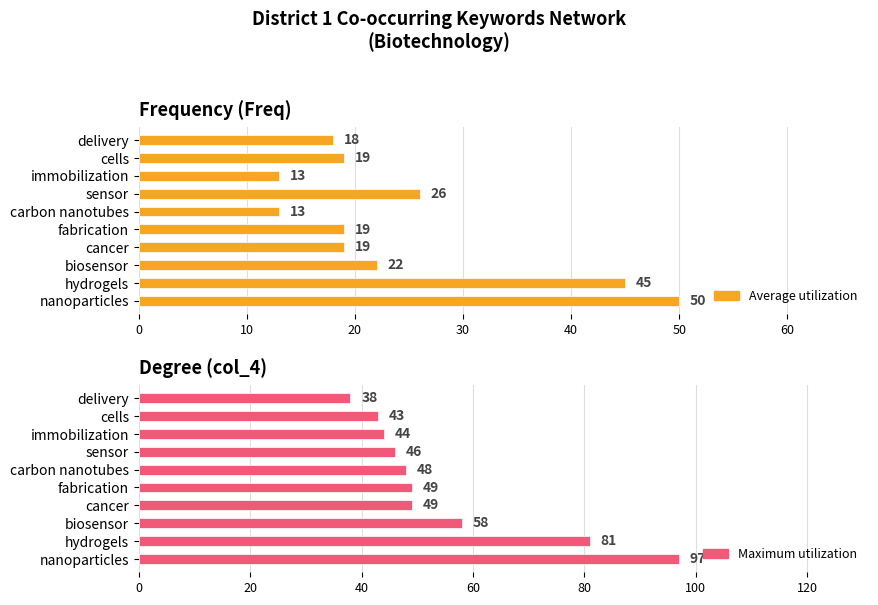

How many bars are there in each group?

2